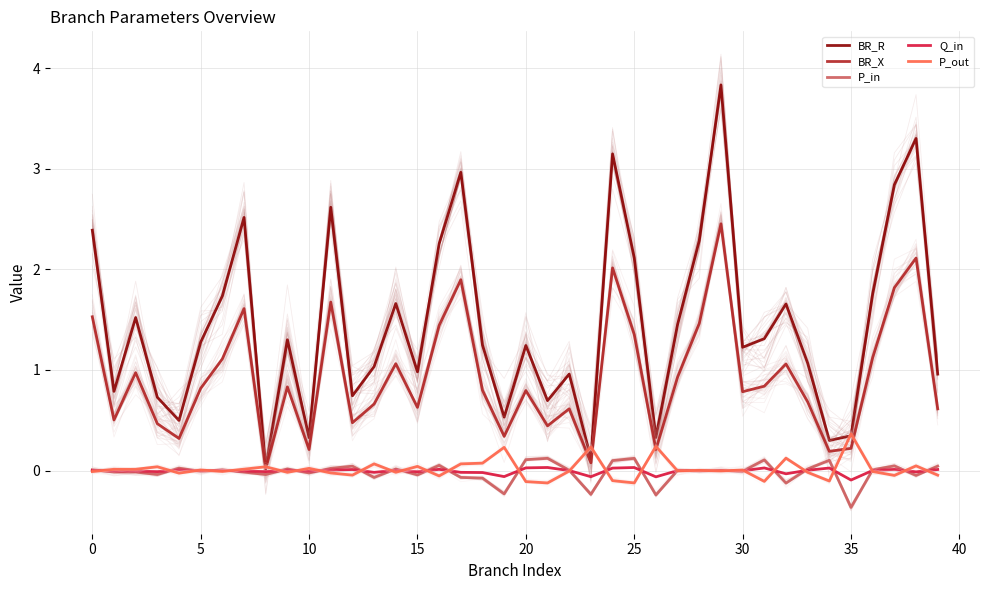

What is the minimum value for P_in?

-0.4